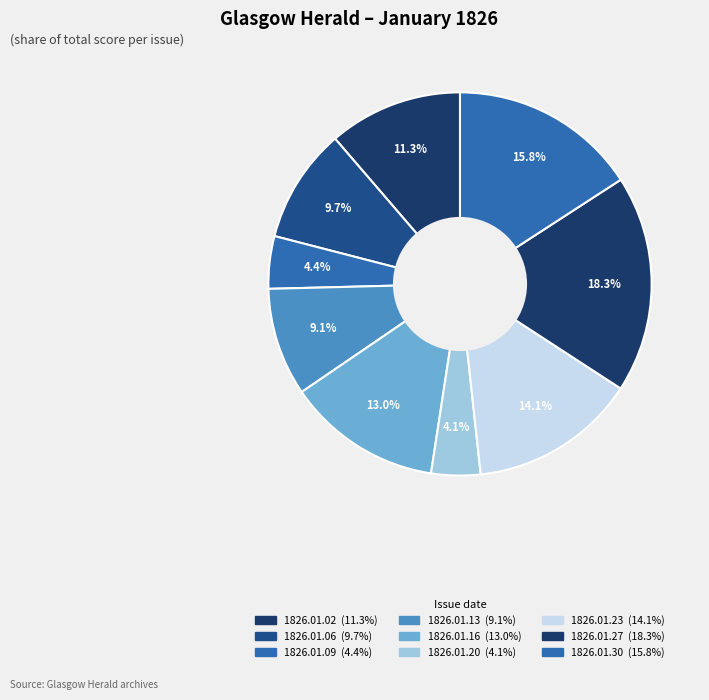

Rank the categories by value from lowest to highest.

1826.01.20, 1826.01.09, 1826.01.13, 1826.01.06, 1826.01.02, 1826.01.16, 1826.01.23, 1826.01.30, 1826.01.27